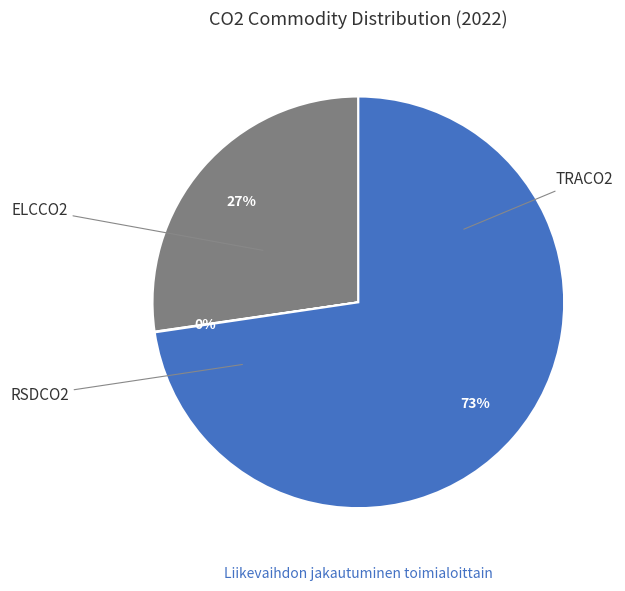

Is there any slice that represents more than half of the pie?

Yes